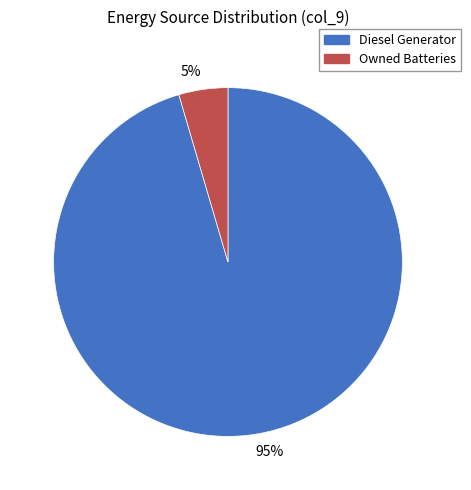

Which category has the smallest portion of the pie?

5%